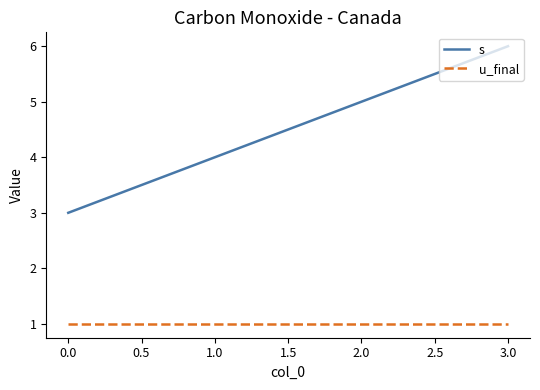

What position from the left is 0.0?

1